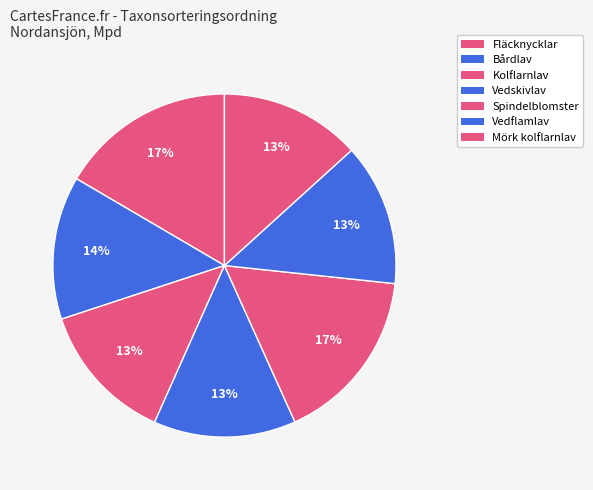

Combined, what portion of the pie is Bårdlav and Vedflamlav?

26.9%